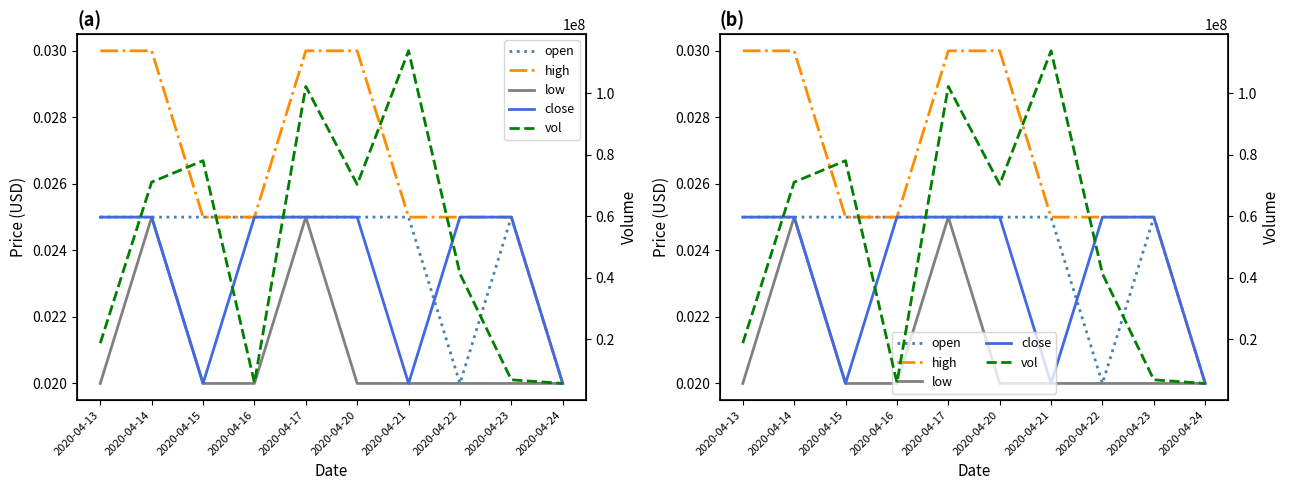

Between 2020-04-16 and 2020-04-23, which is larger?

2020-04-16